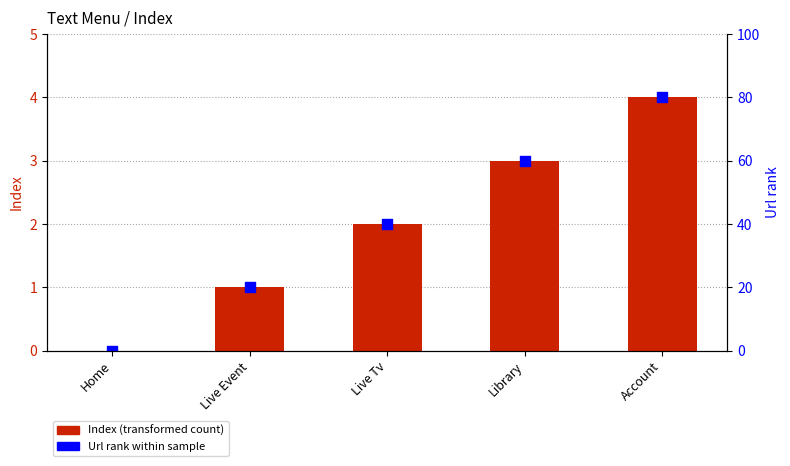

Which series reaches the minimum Y coordinate?

Index